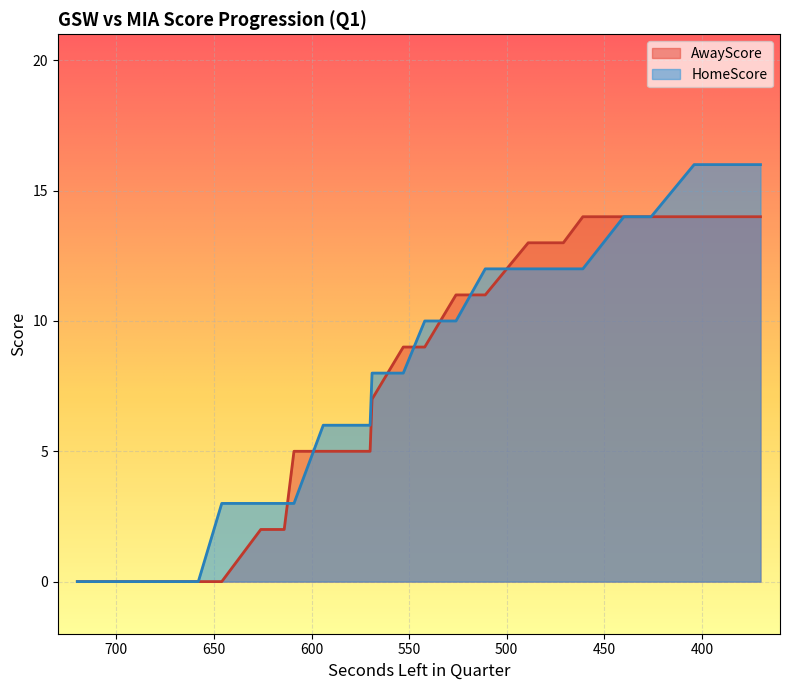

True or false: AwayScore has a value of 5 at 609.

True